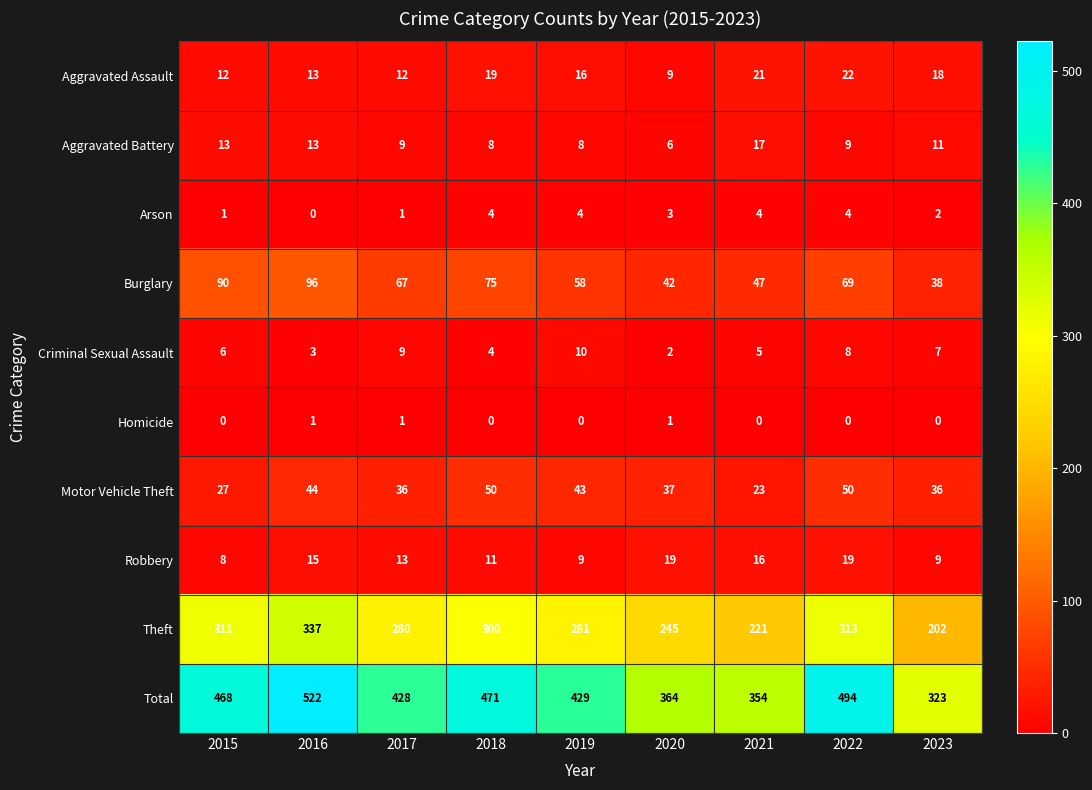

The Aggravated Battery series shows 3 at 2022. True or false?

False